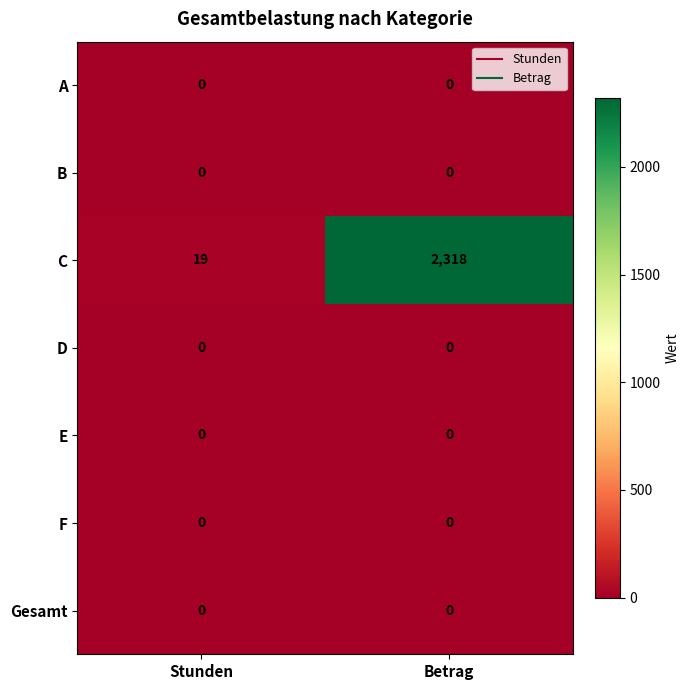

At which category is the sum across all series the highest?

Betrag